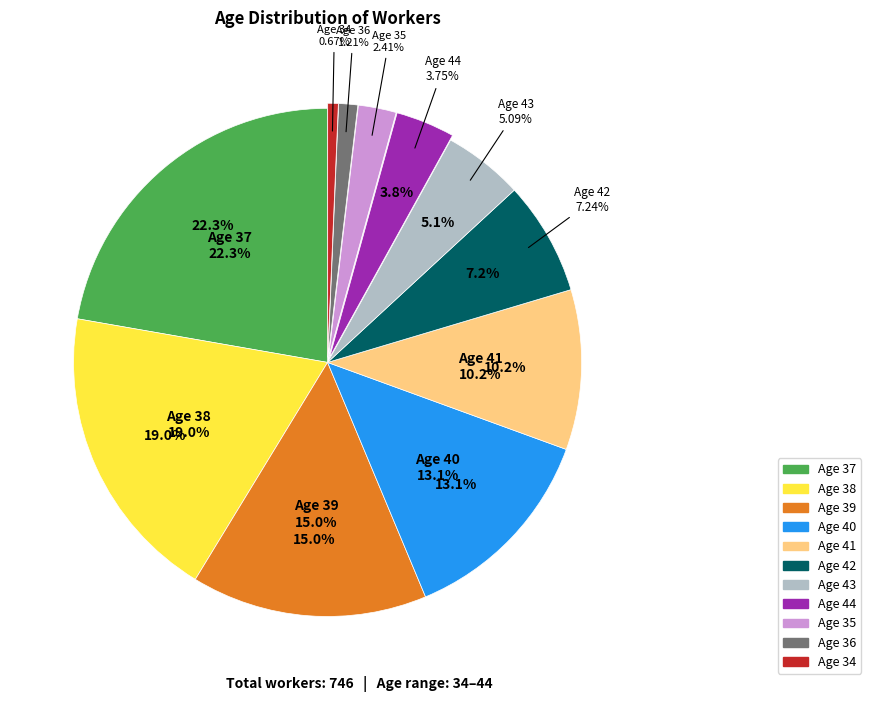

Between 44 and 41, which is larger?

41